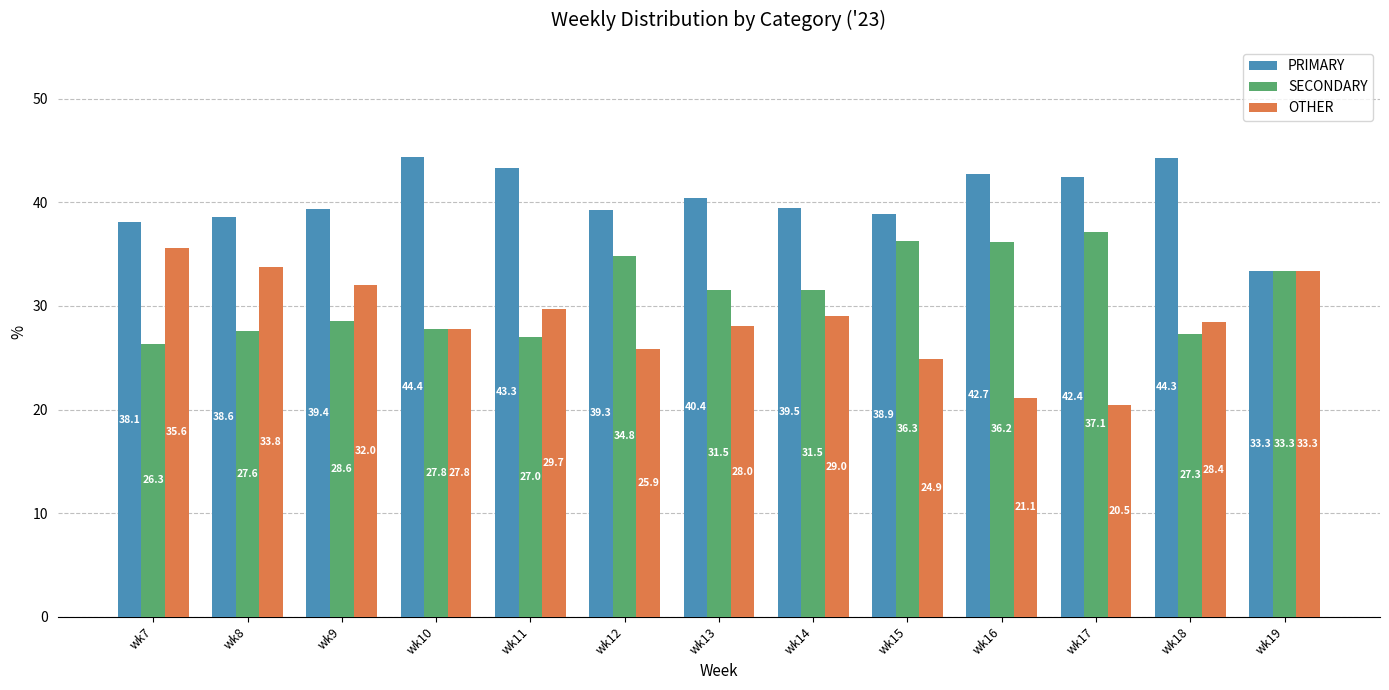

Reading left to right, list all the values displayed in this chart.

PRIMARY: wk7=38.1	wk8=38.6	wk9=39.4	wk10=44.4	wk11=43.3	wk12=39.3	wk13=40.4	wk14=39.5	wk15=38.9	wk16=42.7	wk17=42.4	wk18=44.3	wk19=33.3
SECONDARY: wk7=26.3	wk8=27.6	wk9=28.6	wk10=27.8	wk11=27.0	wk12=34.8	wk13=31.5	wk14=31.5	wk15=36.3	wk16=36.2	wk17=37.1	wk18=27.3	wk19=33.3
OTHER: wk7=35.6	wk8=33.8	wk9=32.0	wk10=27.8	wk11=29.7	wk12=25.9	wk13=28.0	wk14=29.0	wk15=24.9	wk16=21.1	wk17=20.5	wk18=28.4	wk19=33.3